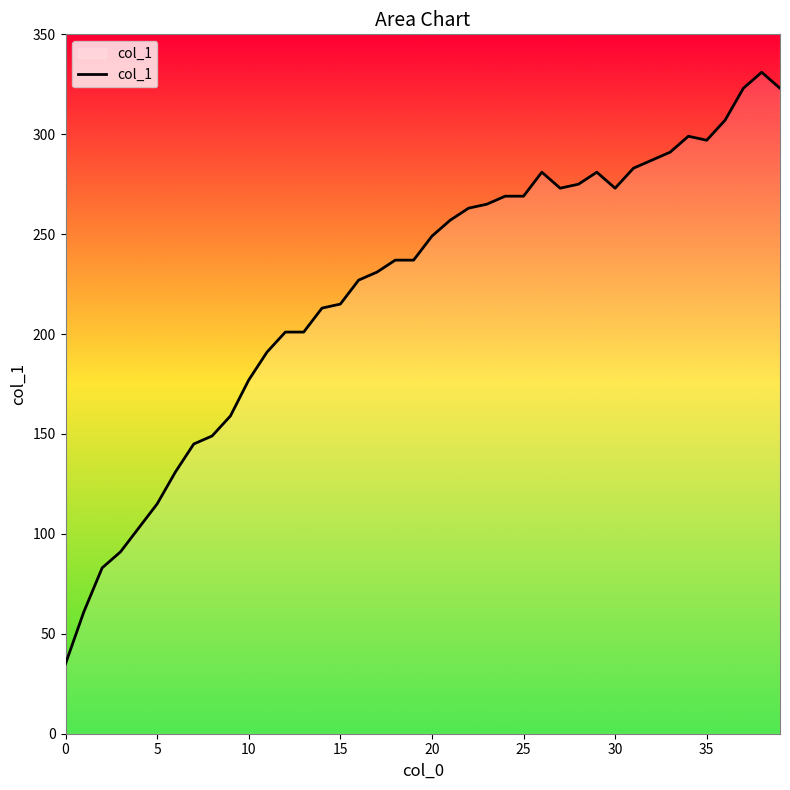

What is the smallest value displayed?

35